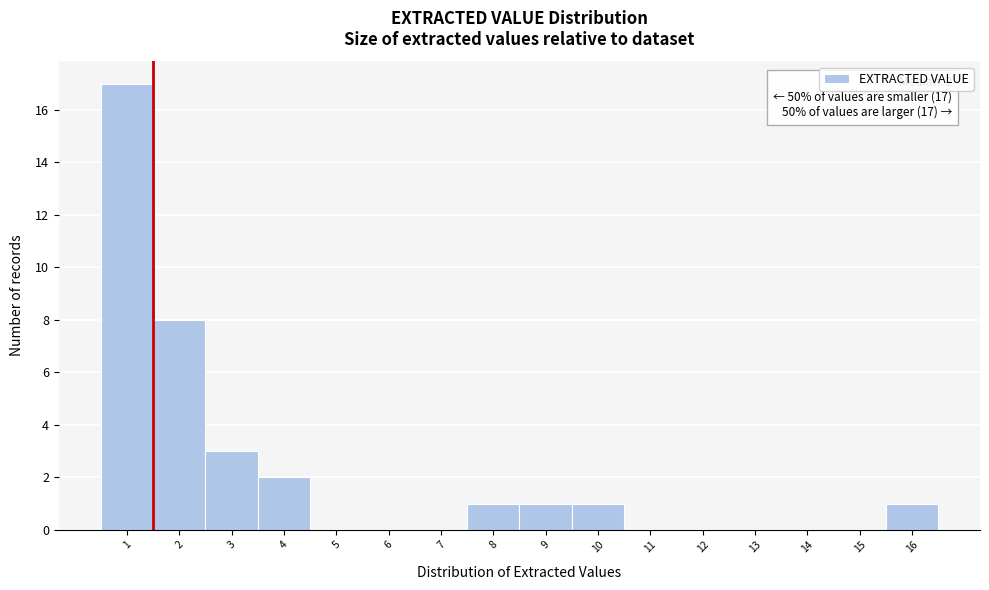

Which range on the x-axis has the tallest bar?

0.5 to 1.5